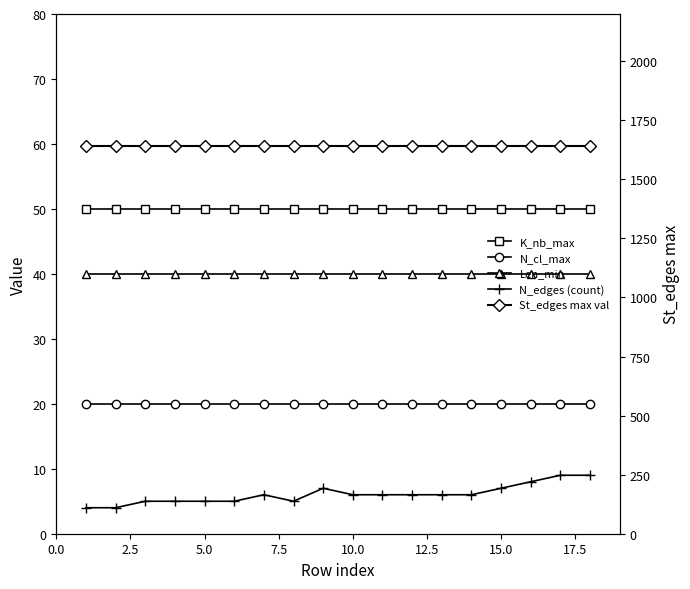

Does the chart have visible grid lines?

No